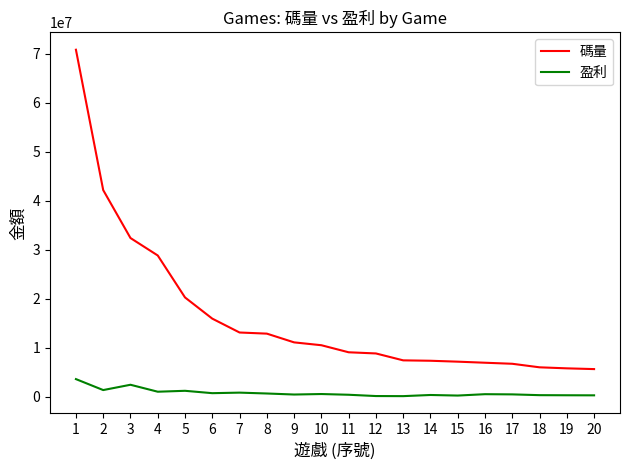

What is the difference between the second highest and second lowest values in the 盈利 series?

2304574.9